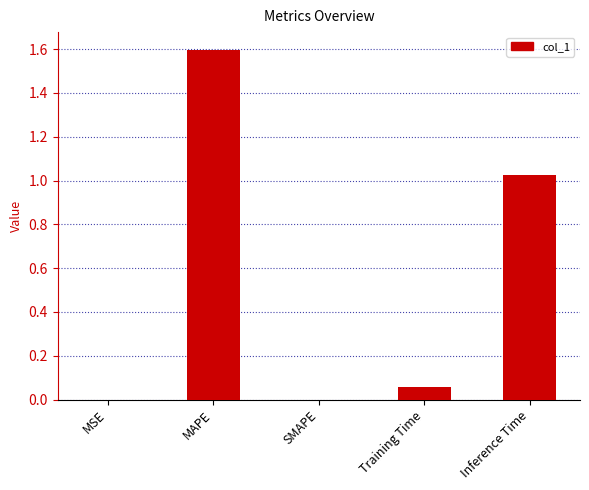

The value at MSE is 0.0. True or false?

True